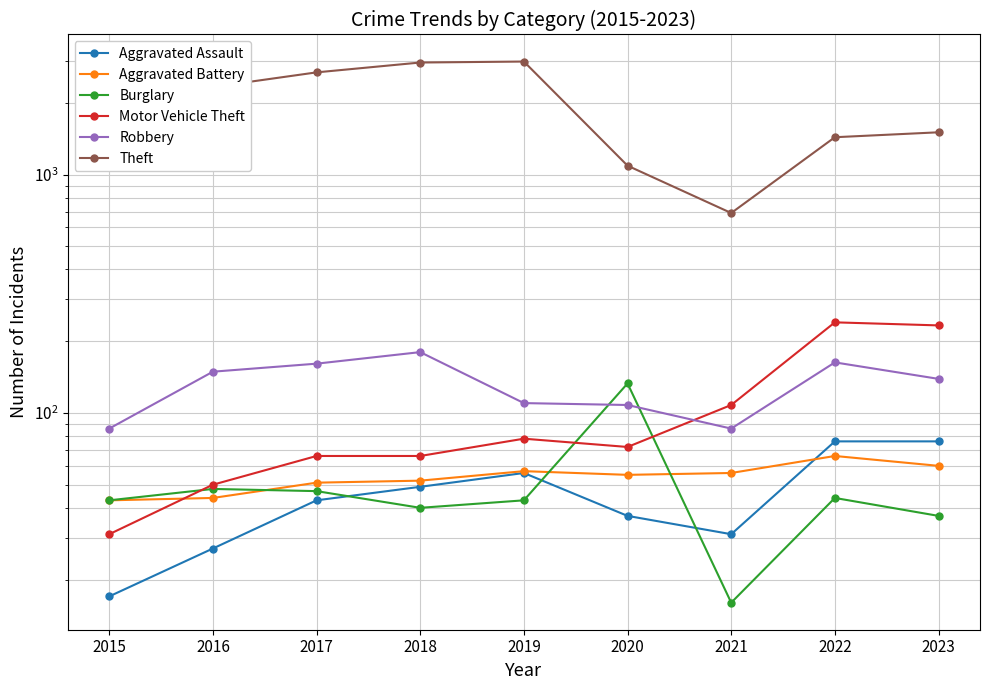

True or false: Aggravated Battery has a value of 66 at 2022.

True